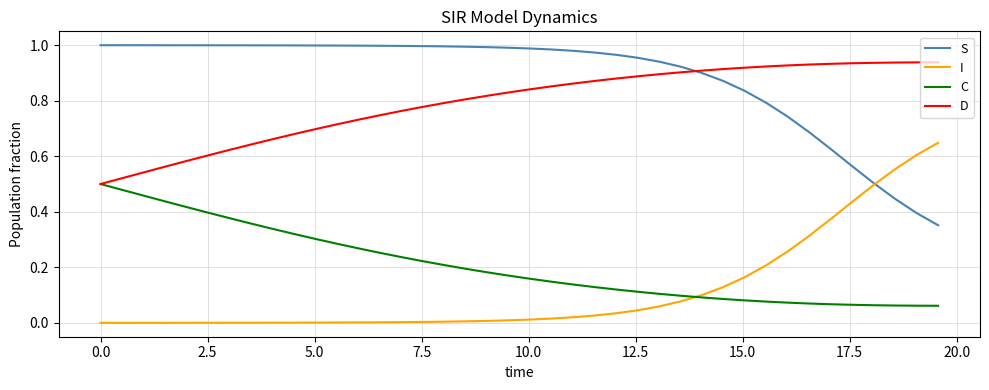

Which series has the largest total across all categories?

S